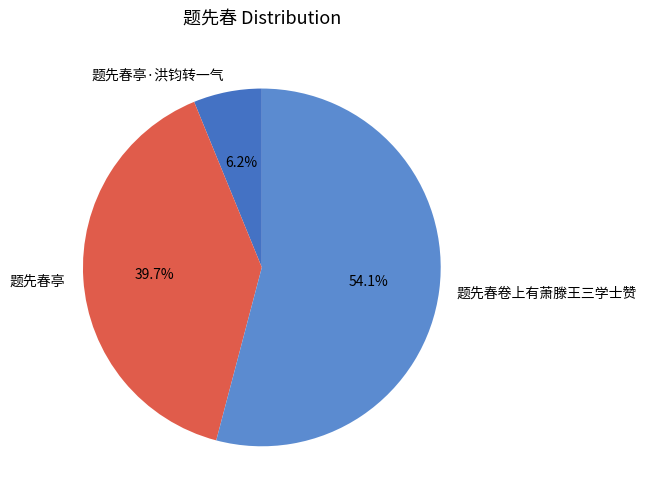

What percentage is NOT represented by 题先春亭?

60.3%